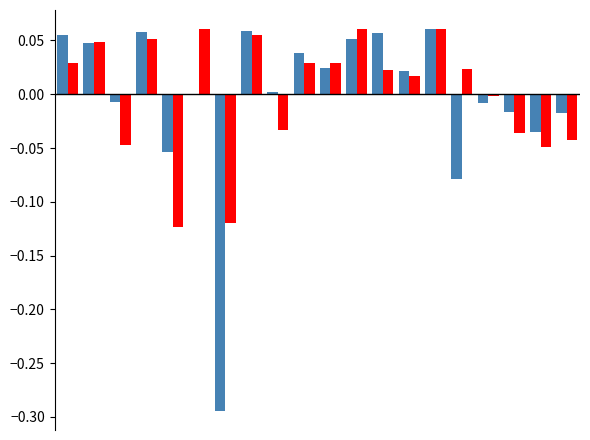

How many distinct data groups are displayed?

2